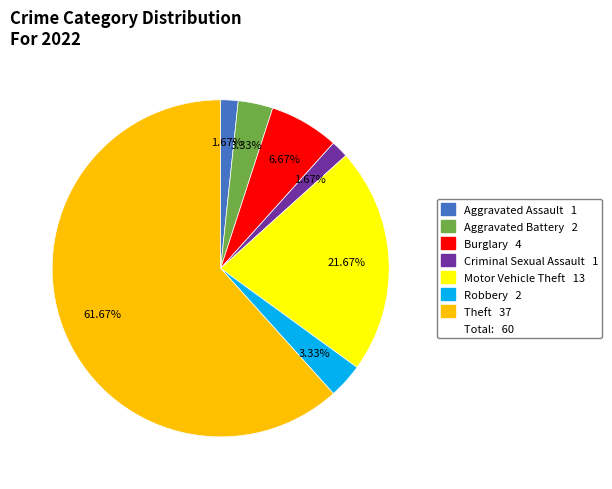

Is there any slice that represents more than half of the pie?

Yes